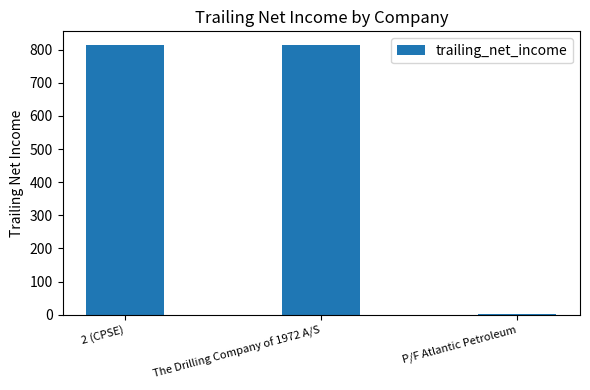

What is the ratio of the value at 2 (CPSE) to the value at The Drilling Company of 1972 A/S?

1.0